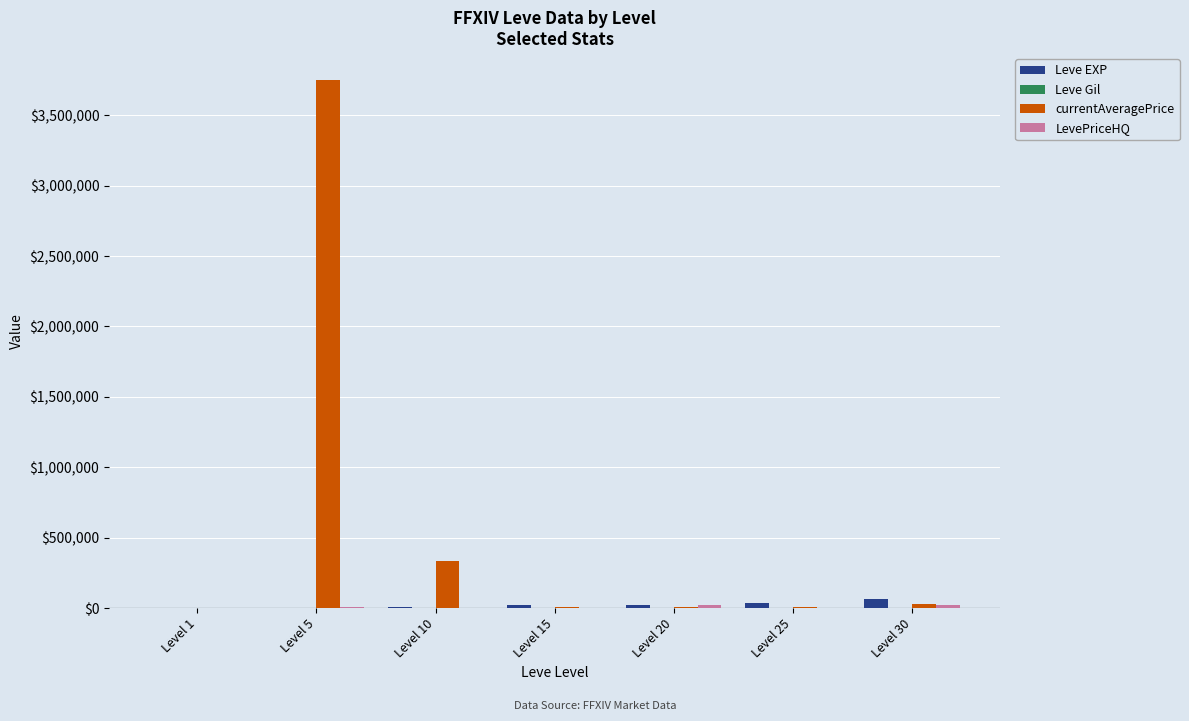

Which series has the largest total across all categories?

currentAveragePrice